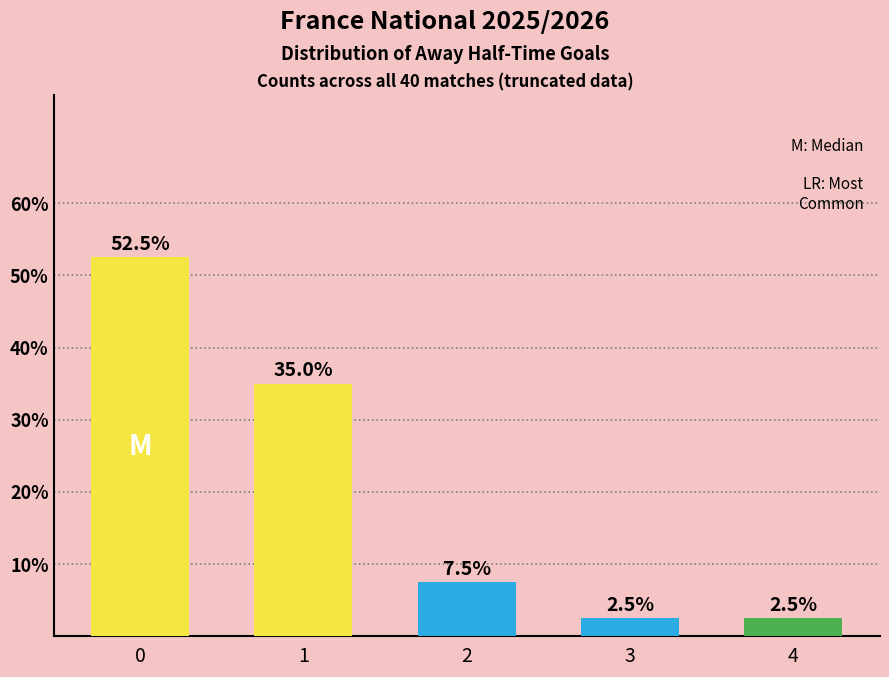

What is the greatest value displayed?

52.5